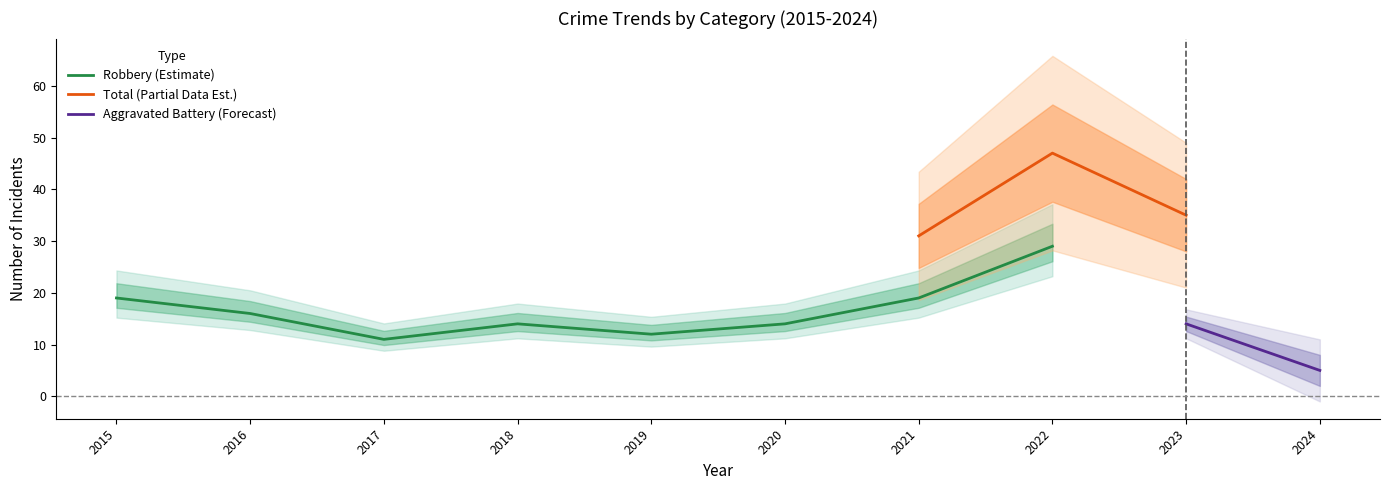

True or false: Aggravated Assault and Aggravated Battery cross at least once.

False